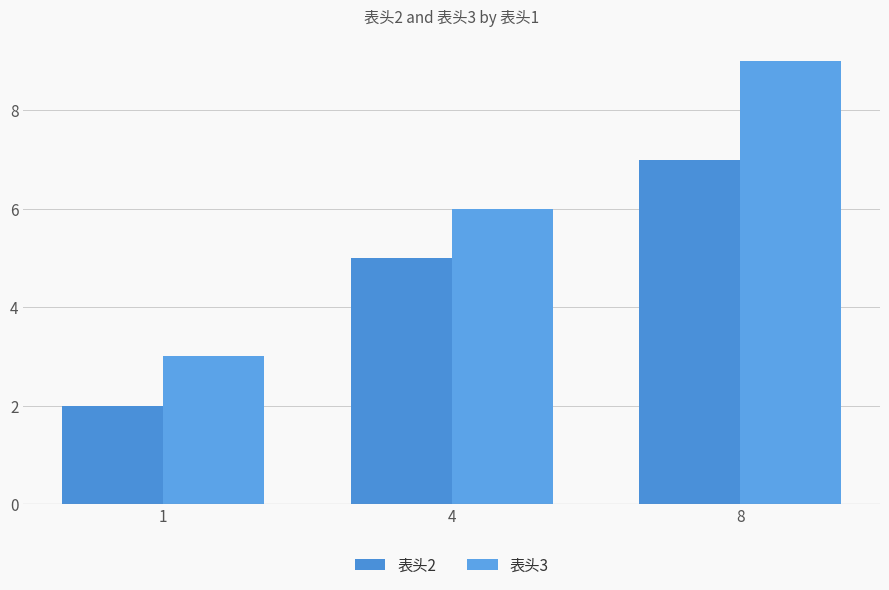

What value does the 表头2 series have at 1?

2